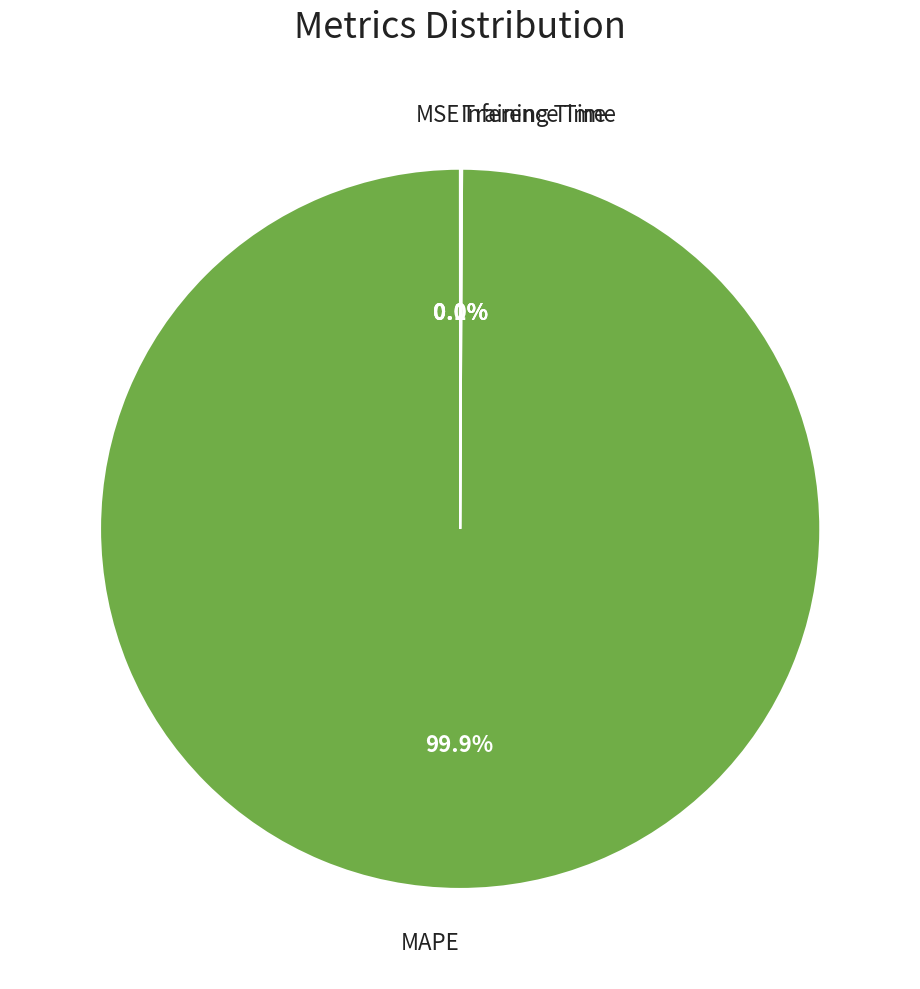

Does any single category account for the majority?

Yes